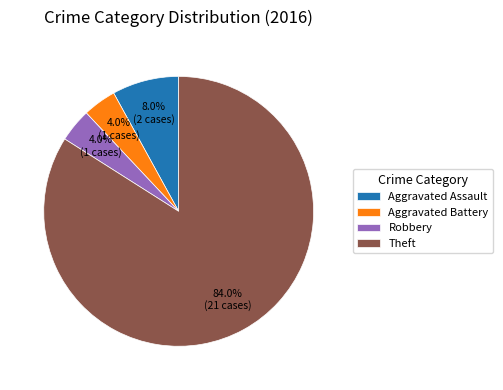

To the nearest percent, what is the combined percentage of Aggravated Battery and Theft?

88%